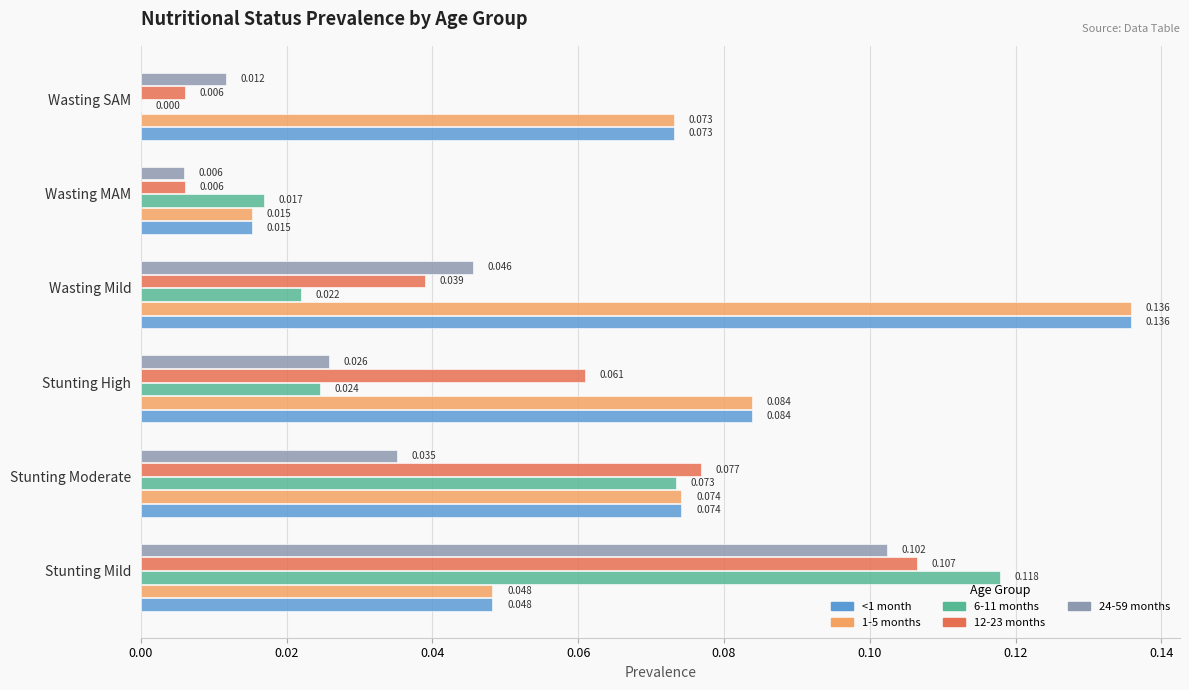

At which category is the sum across all series the highest?

Stunting Mild